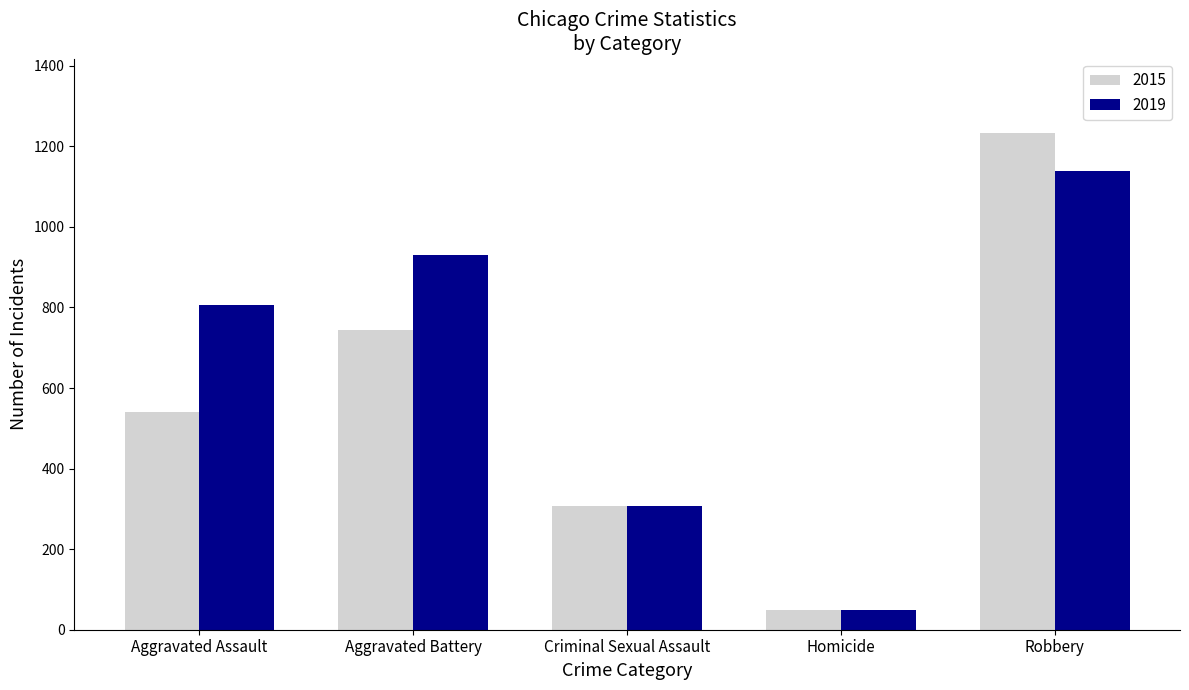

Count the 2019 values in the range 308 to 930.

3